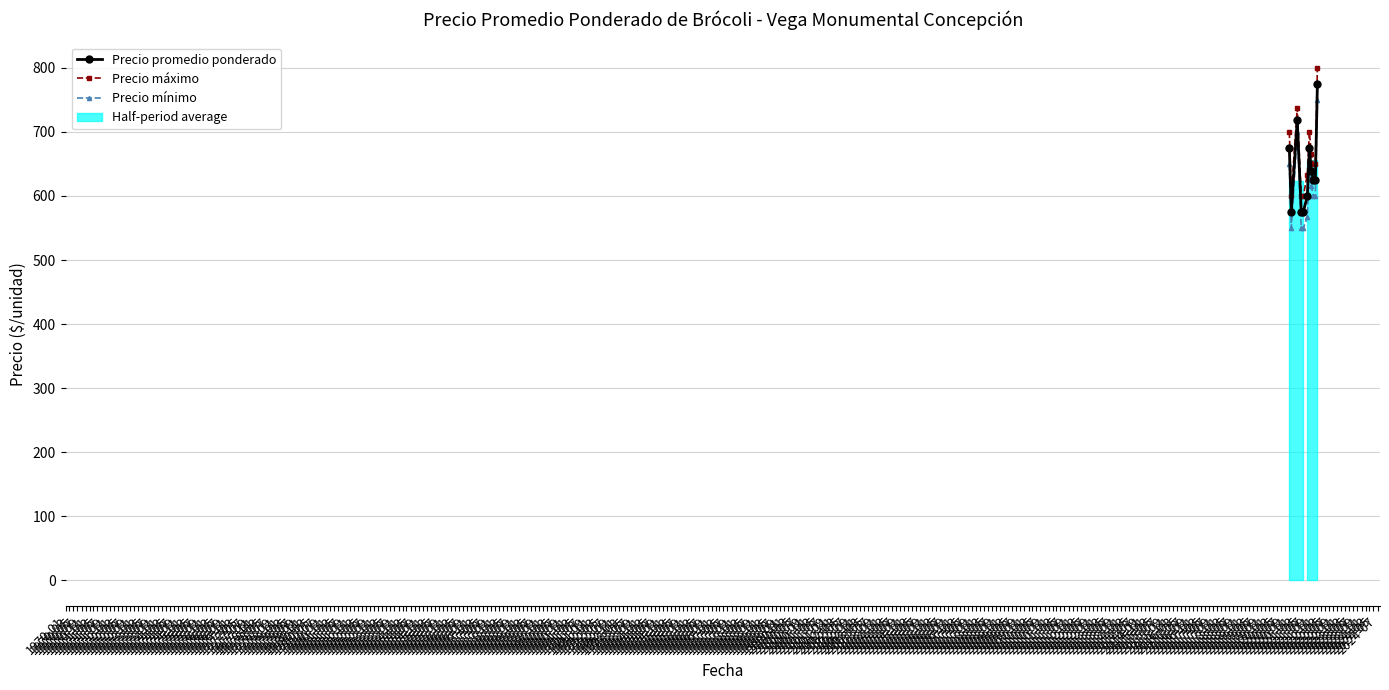

What is the value of the Precio máximo point at the 8th from the left?

665.0